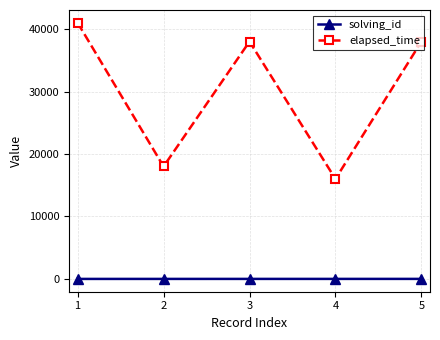

What is the total value across all series at 3?

38003